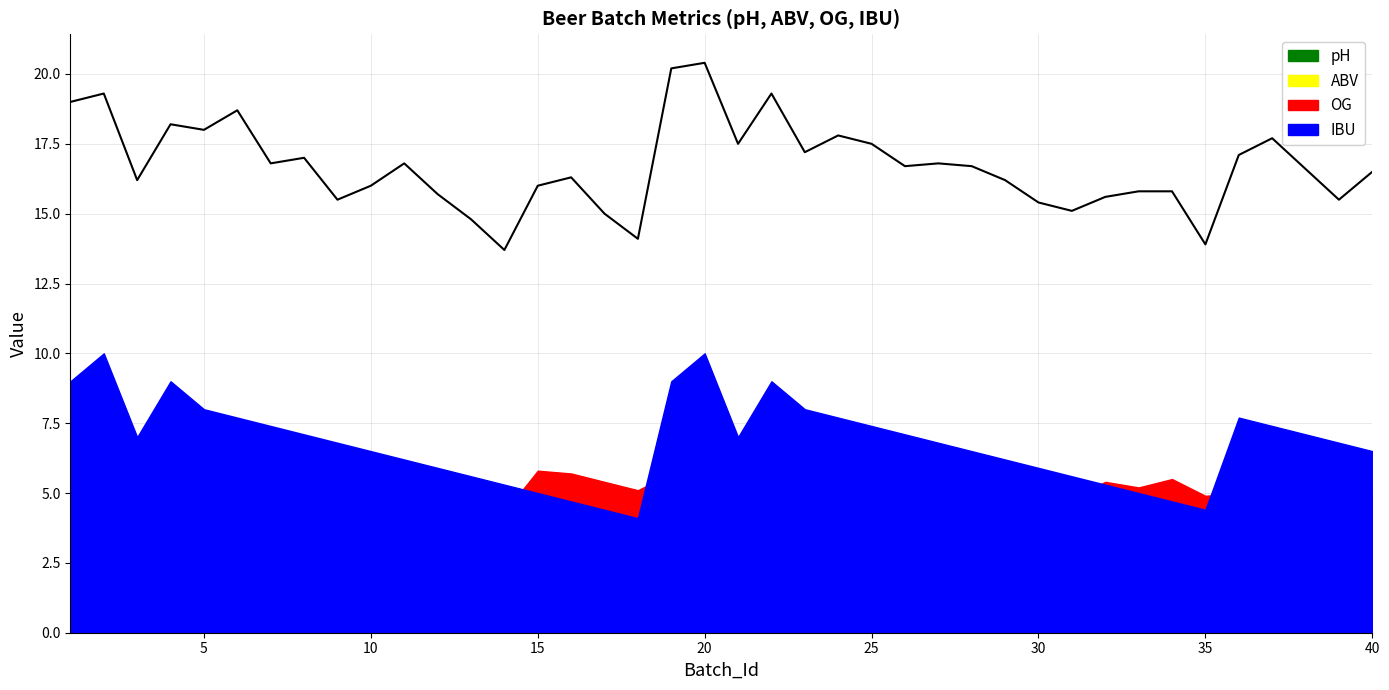

Does the chart have visible grid lines?

Yes